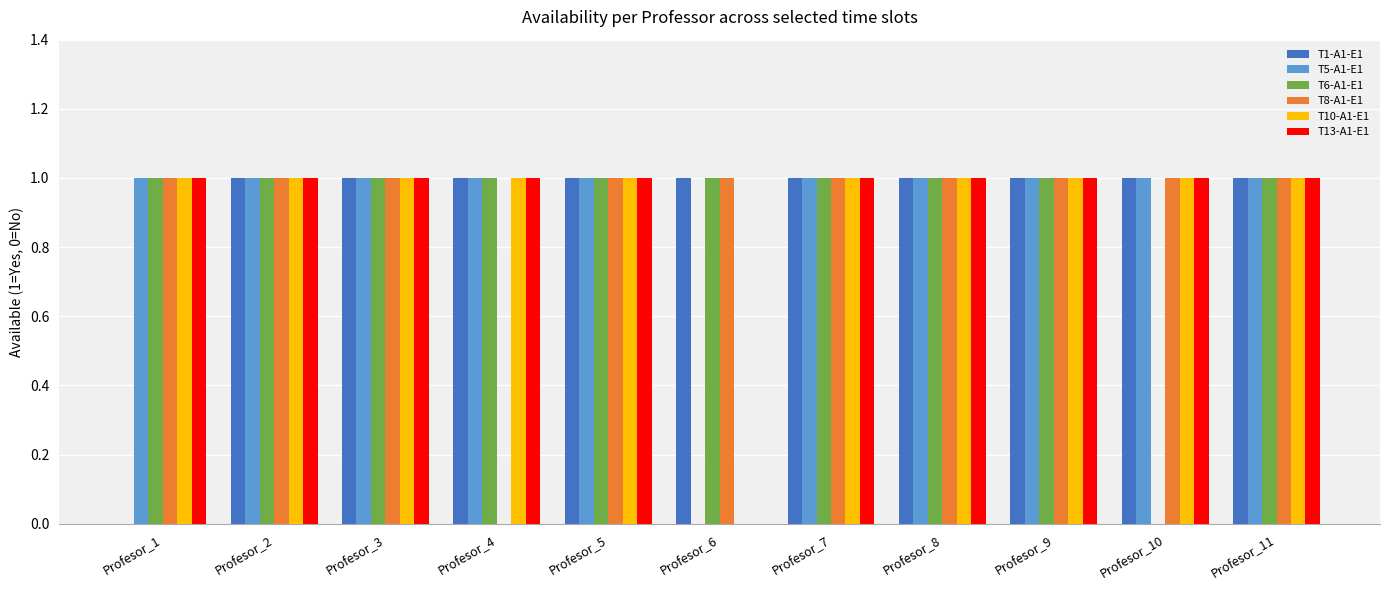

What is the total value across all series at Profesor_7?

6